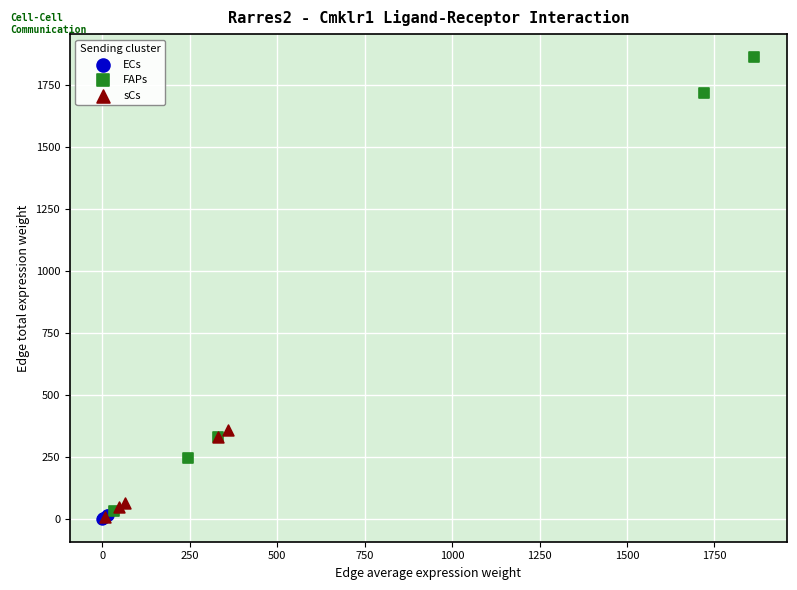

Which series contains the highest Y value?

FAPs